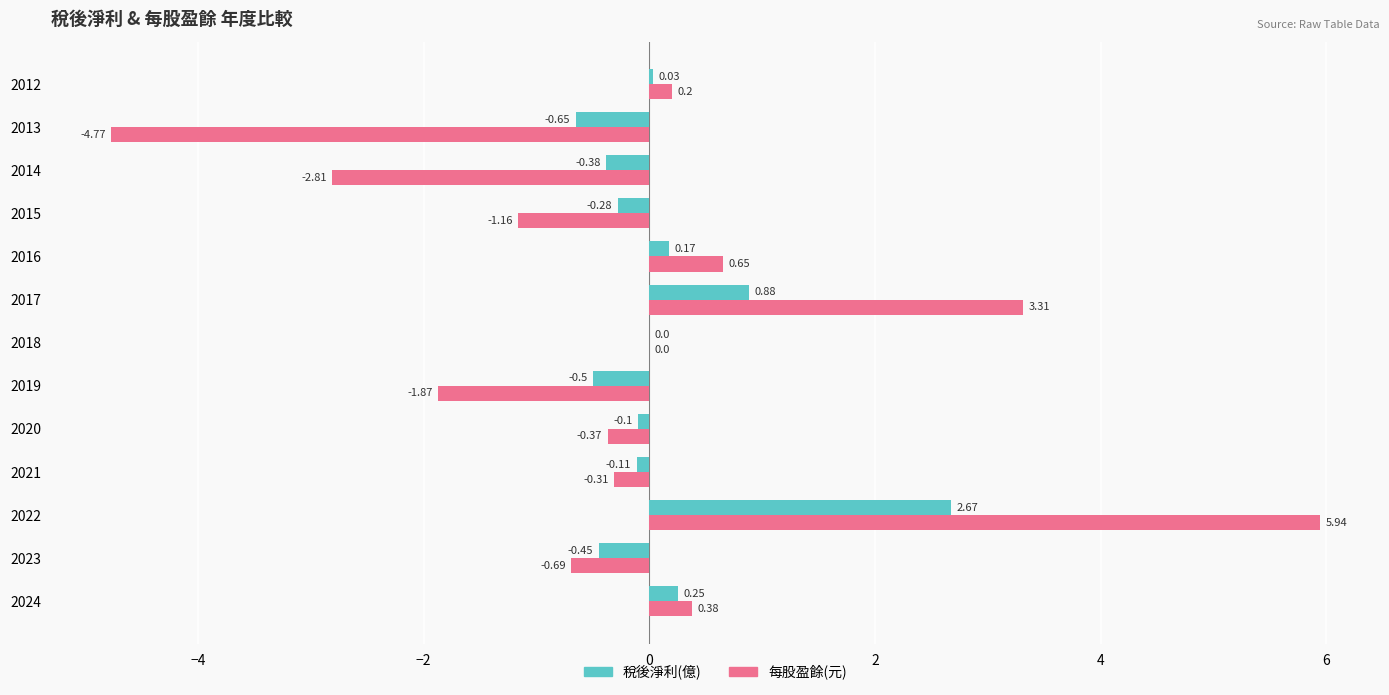

Between 2015 and 2012, which series saw the biggest shift?

每股盈餘(元)